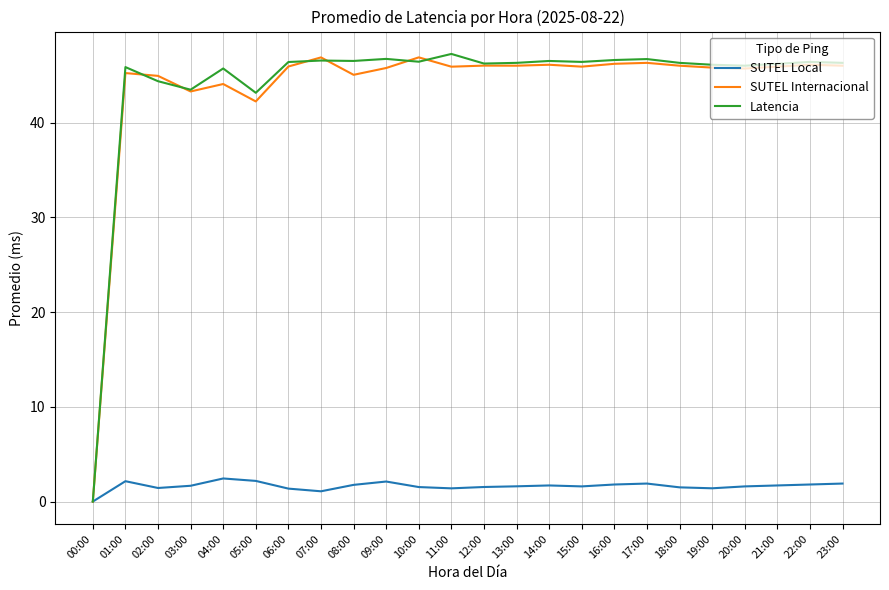

Which label corresponds to the smallest value in the chart?

00:00